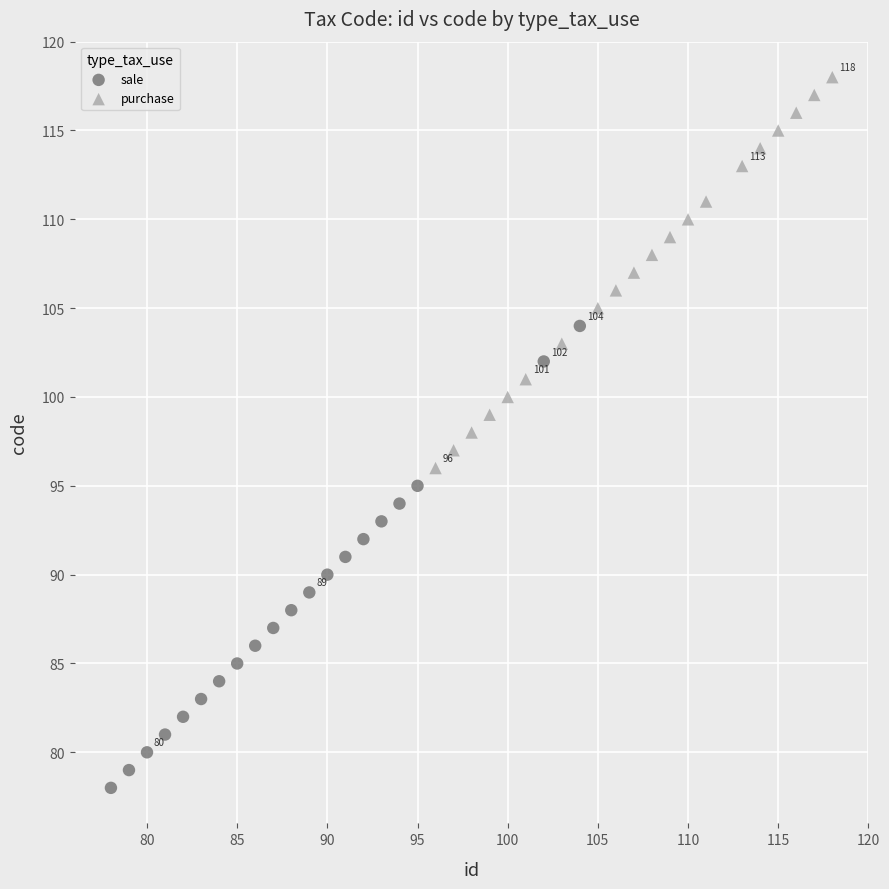

Which series contains the lowest Y value?

sale